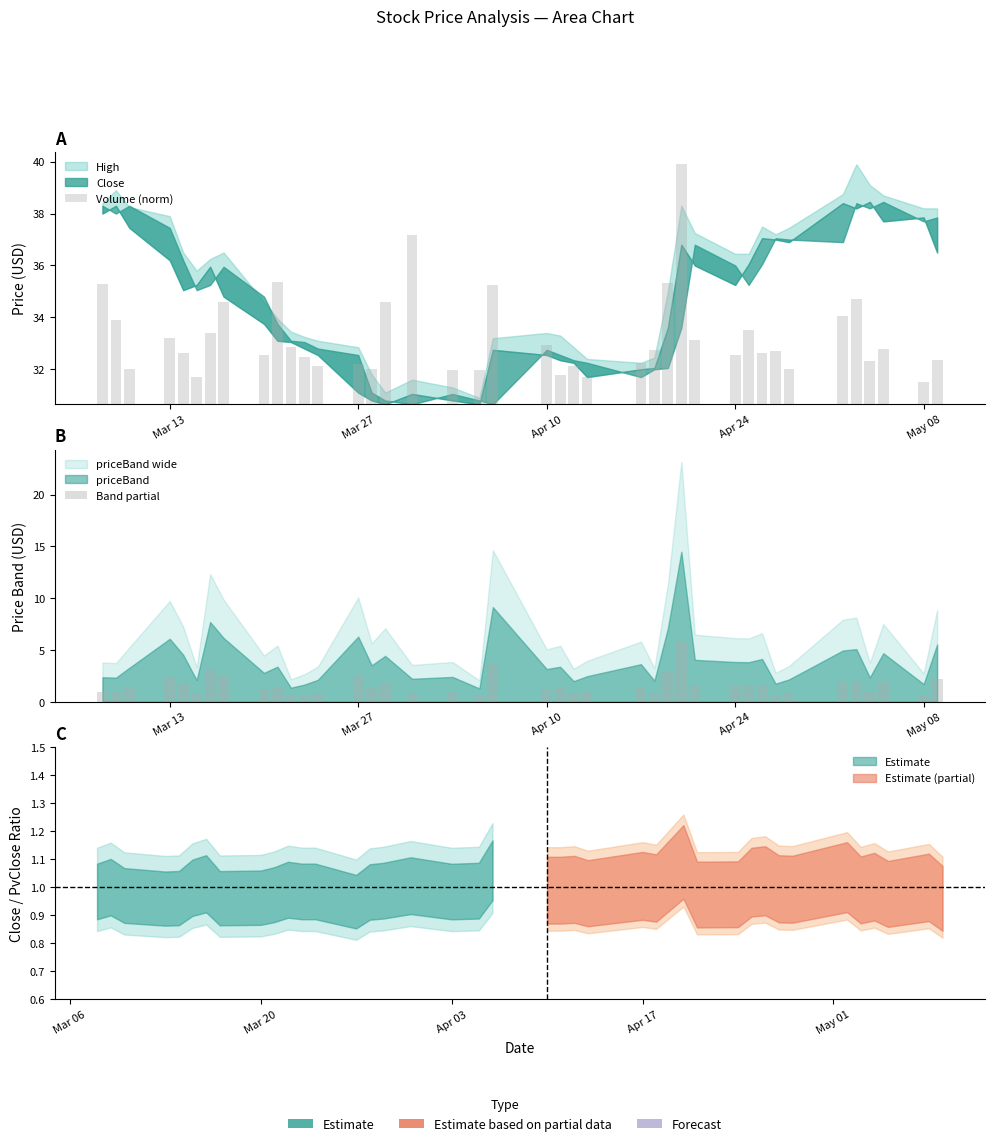

Which series has the widest spread of values?

Volume (norm)